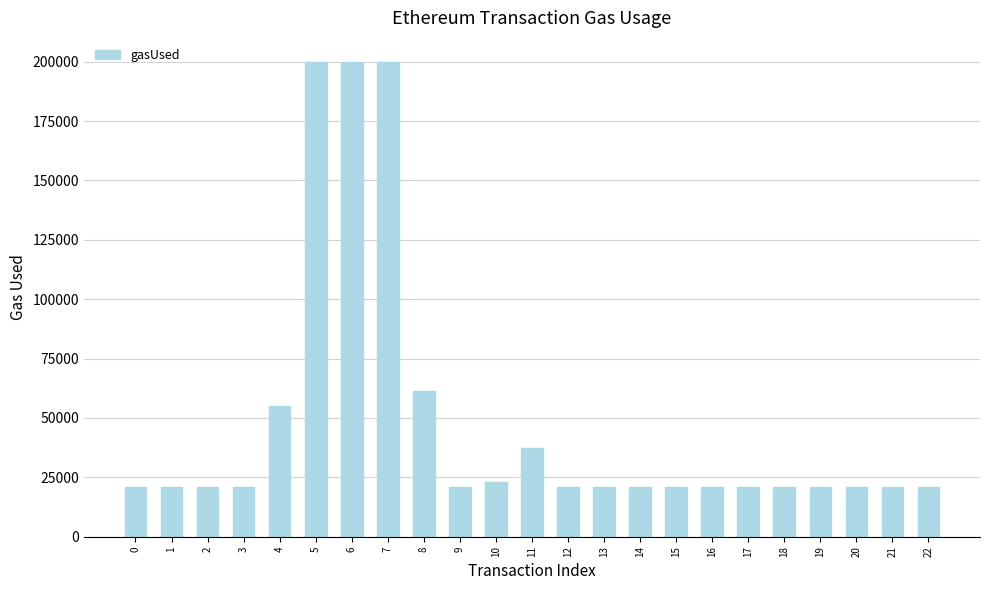

Is it true that the value at 18 is 21000?

True